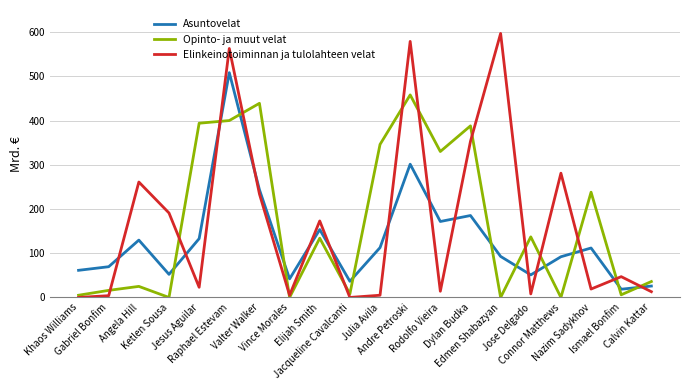

Where do Asuntovelat and Elinkeinotoiminnan ja tulolahteen velat first cross each other?

Gabriel Bonfim and Angela Hill